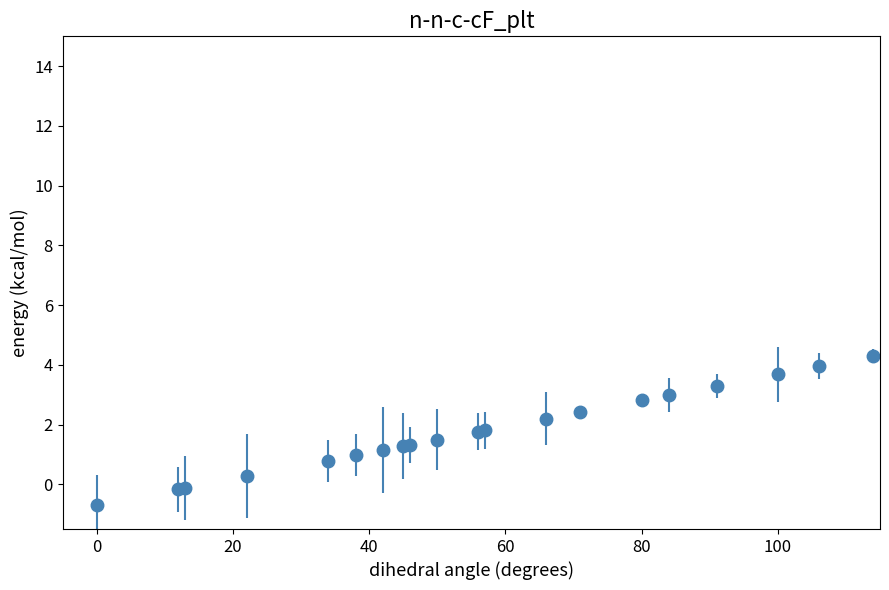

What is the average value?

1.8